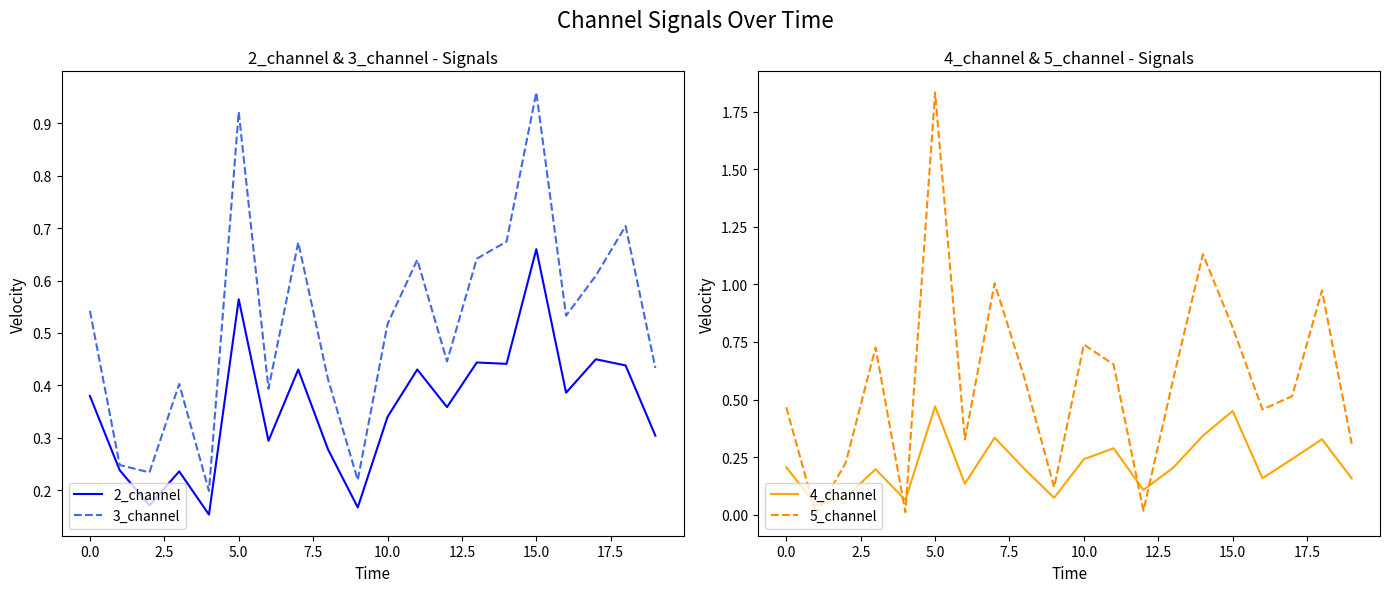

True or false: 5_channel has a value of -0.6 at 0.0.

False